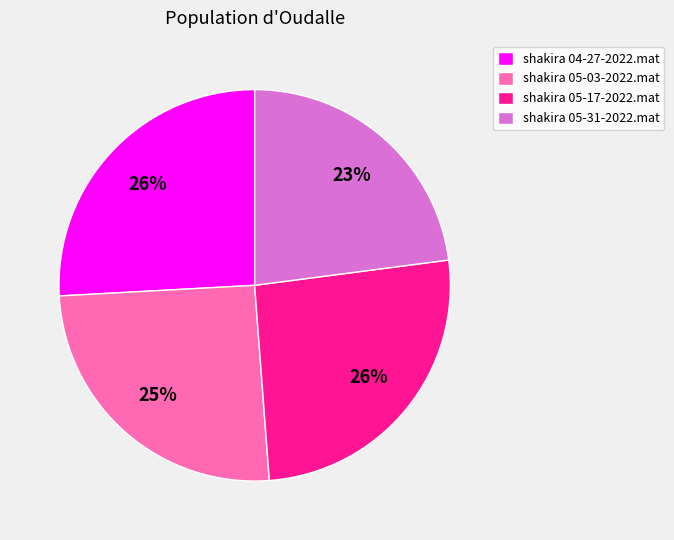

Approximately how many times larger is the value at shakira 04-27-2022.mat compared to shakira 05-31-2022.mat?

1.1